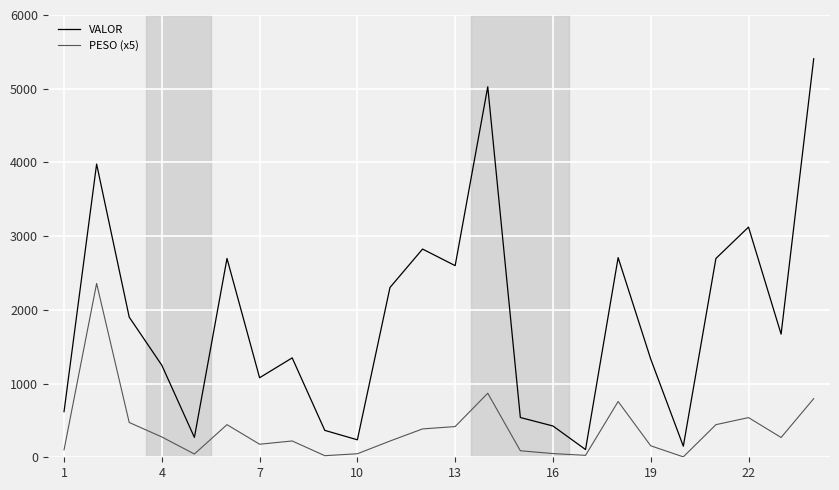

What is the average value of the VALOR series?

1860.5